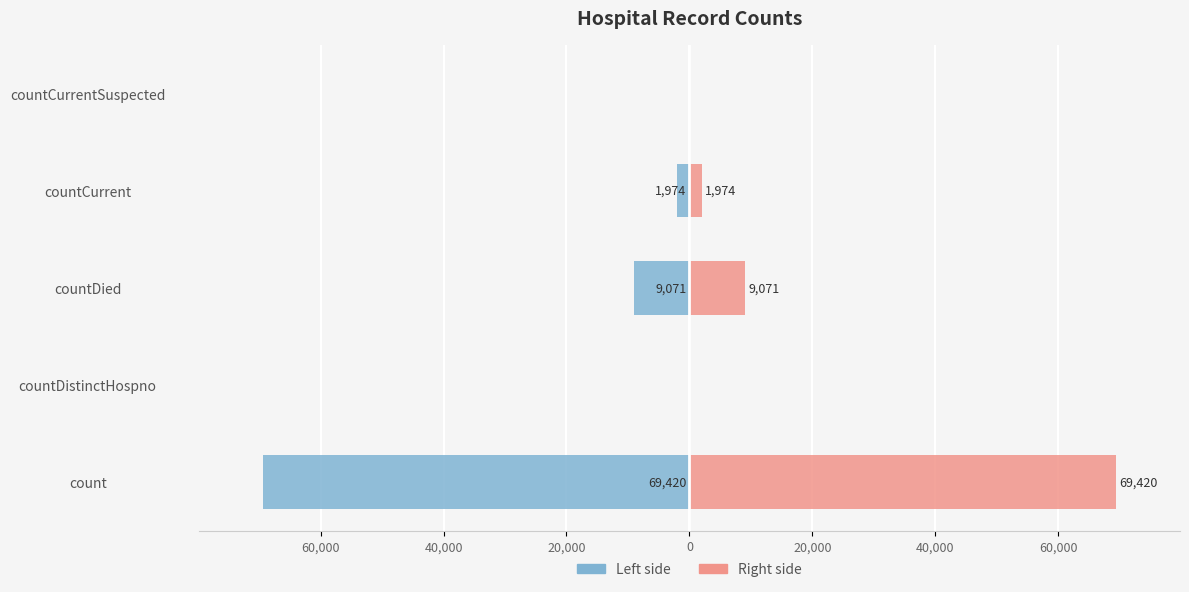

What is the approximate value of Value (right) at countCurrent, to the nearest 100?

2000